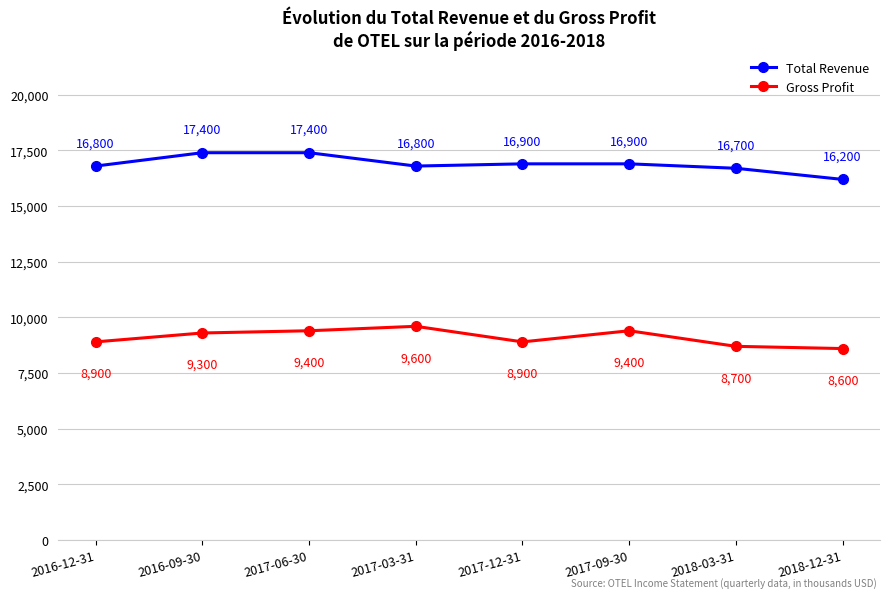

What is the label of the 2nd point from the left?

2016-09-30